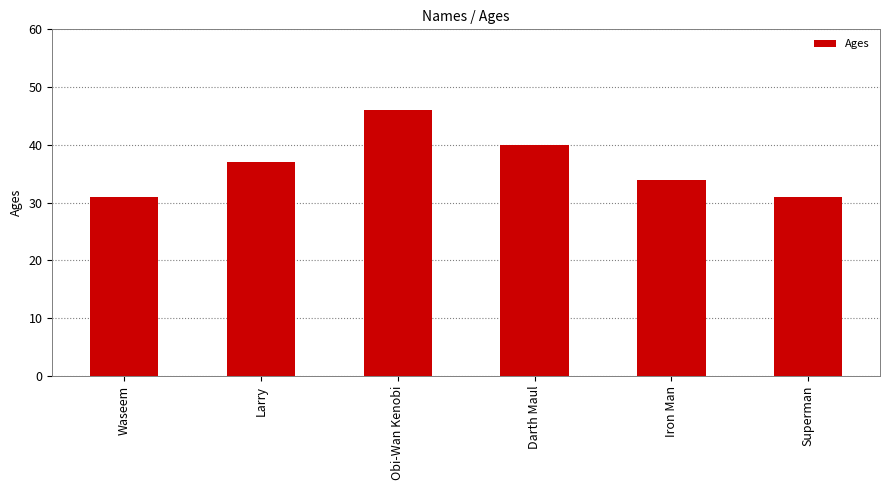

What is the label of the 3rd bar from the right?

Darth Maul